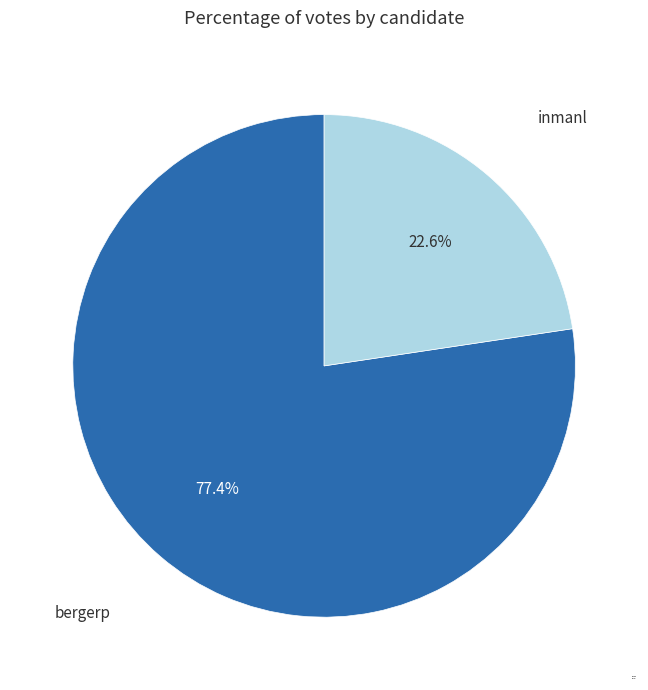

To the nearest percent, what is the difference between the largest and smallest slice percentages?

55%